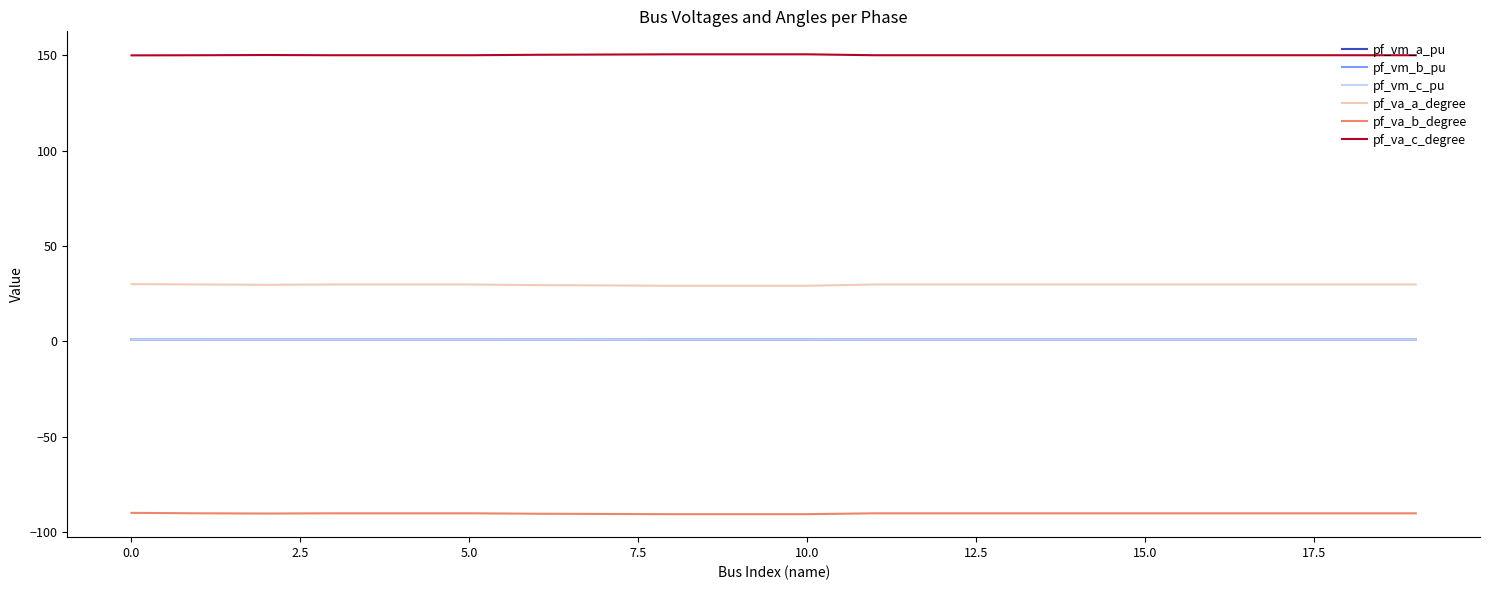

What is the greatest value displayed?

150.5